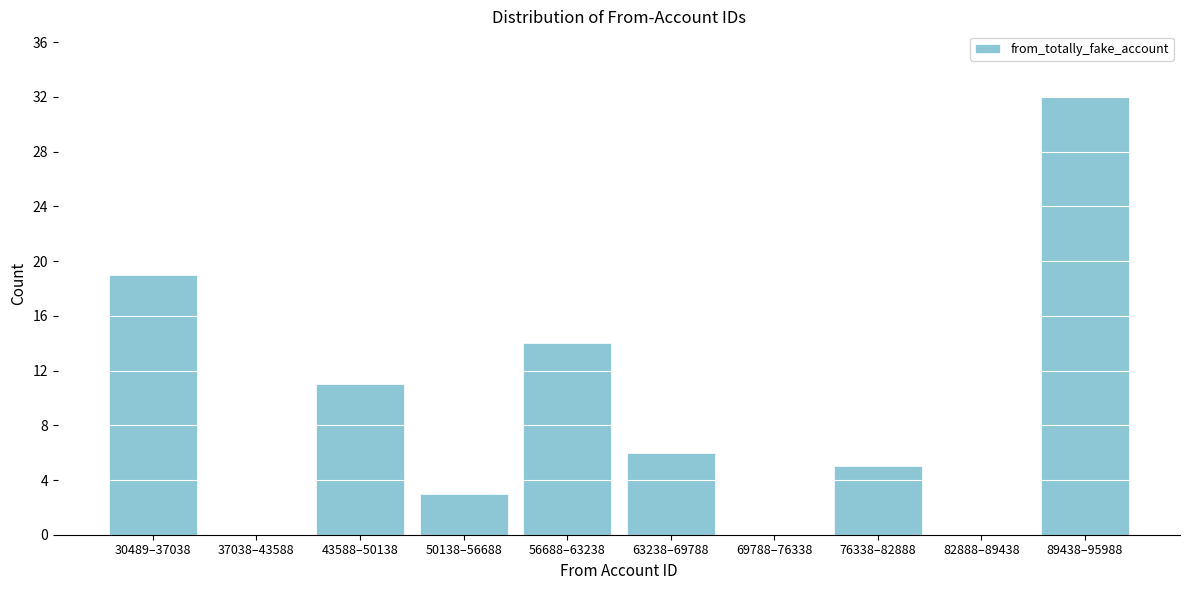

Reading left to right, transcribe all the data shown in this chart.

30489–37038=19	37038–43588=0	43588–50138=11	50138–56688=3	56688–63238=14	63238–69788=6	69788–76338=0	76338–82888=5	82888–89438=0	89438–95988=32